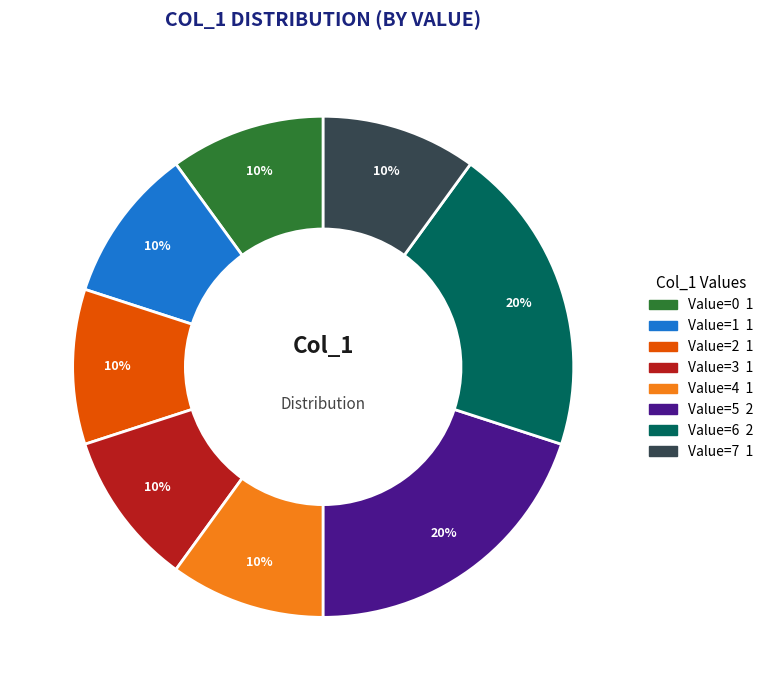

To the nearest percent, what is the average slice percentage?

12%